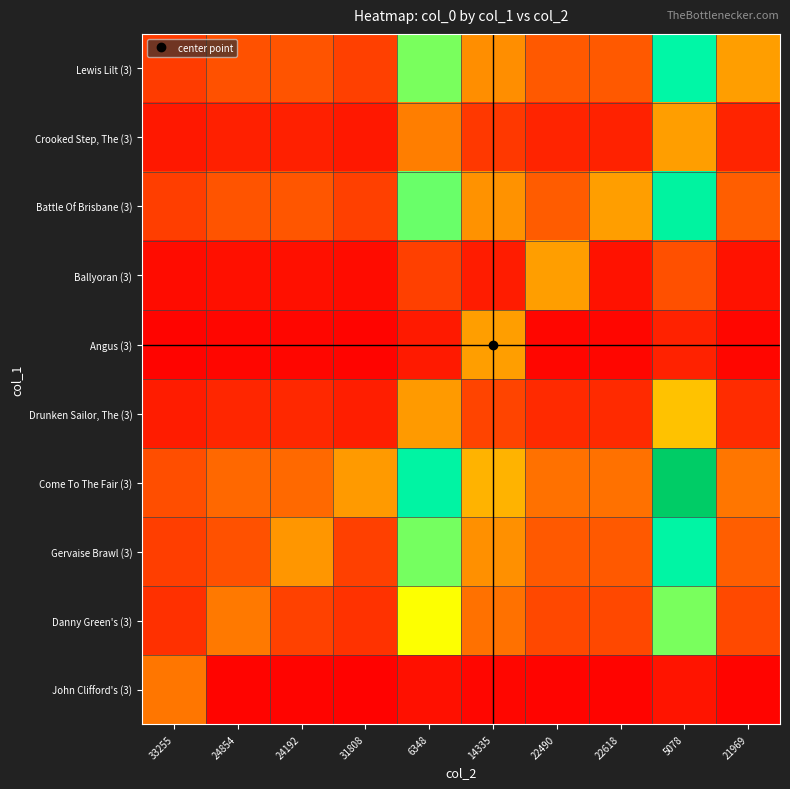

Reading left to right, extract all data points from this chart.

John Clifford's (3): 33255=0.2	24854=0.0	24192=0.0	31808=0.0	6348=0.0	14335=0.0	22490=0.0	22618=0.0	5078=0.0	21969=0.0
Danny Green's (3): 33255=0.1	24854=0.2	24192=0.1	31808=0.1	6348=0.5	14335=0.2	22490=0.1	22618=0.1	5078=0.6	21969=0.1
Gervaise Brawl (3): 33255=0.1	24854=0.2	24192=0.3	31808=0.1	6348=0.6	14335=0.3	22490=0.2	22618=0.2	5078=0.8	21969=0.2
Come To The Fair (3): 33255=0.2	24854=0.2	24192=0.2	31808=0.3	6348=0.8	14335=0.4	22490=0.2	22618=0.2	5078=1.0	21969=0.2
Drunken Sailor, The (3): 33255=0.1	24854=0.1	24192=0.1	31808=0.1	6348=0.3	14335=0.1	22490=0.1	22618=0.1	5078=0.4	21969=0.1
Angus (3): 33255=0.0	24854=0.0	24192=0.0	31808=0.0	6348=0.1	14335=0.3	22490=0.0	22618=0.0	5078=0.1	21969=0.0
Ballyoran (3): 33255=0.0	24854=0.0	24192=0.0	31808=0.0	6348=0.1	14335=0.1	22490=0.3	22618=0.0	5078=0.2	21969=0.0
Battle Of Brisbane (3): 33255=0.1	24854=0.2	24192=0.2	31808=0.1	6348=0.6	14335=0.3	22490=0.2	22618=0.3	5078=0.8	21969=0.2
Crooked Step, The (3): 33255=0.0	24854=0.1	24192=0.1	31808=0.0	6348=0.2	14335=0.1	22490=0.1	22618=0.1	5078=0.3	21969=0.1
Lewis Lilt (3): 33255=0.1	24854=0.2	24192=0.2	31808=0.1	6348=0.6	14335=0.3	22490=0.2	22618=0.2	5078=0.8	21969=0.3